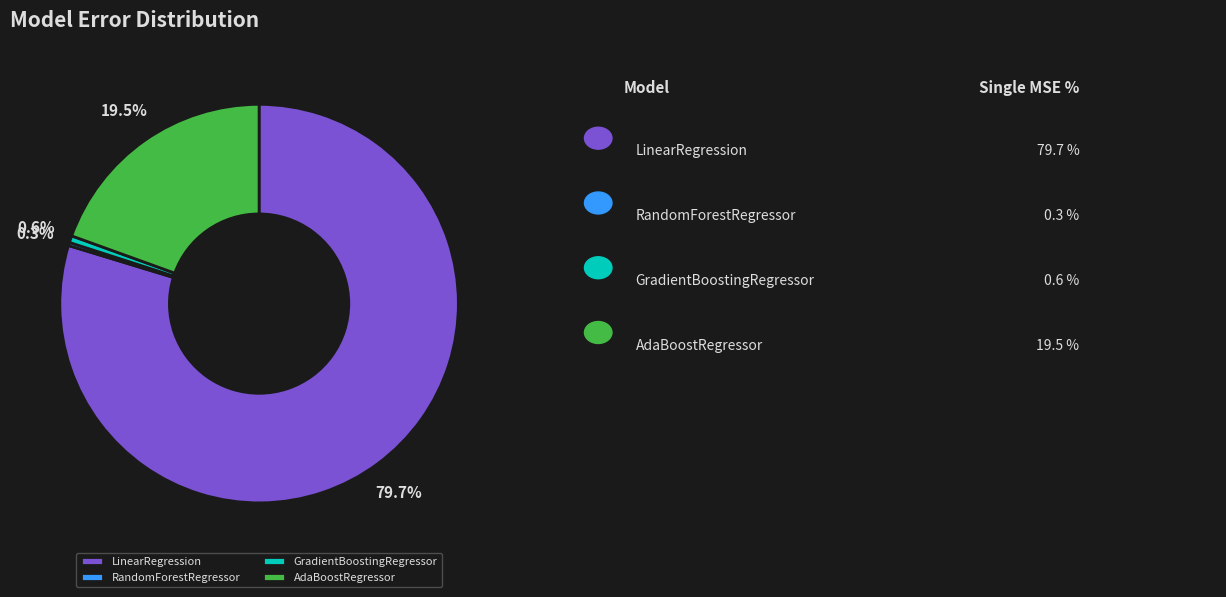

Do LinearRegression and GradientBoostingRegressor together represent more than half of the pie?

Yes